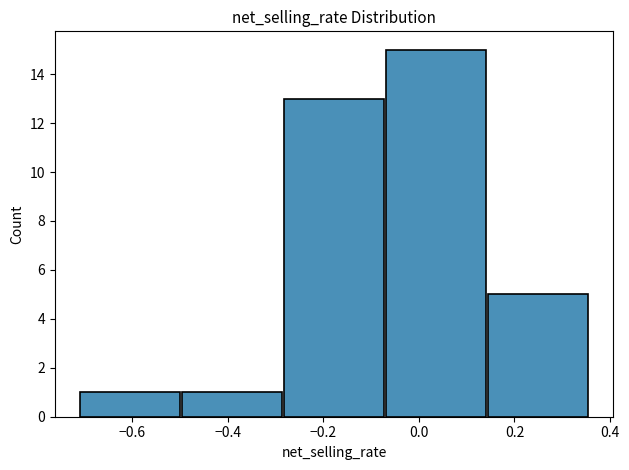

Which range on the x-axis has the tallest bar?

-0.08 to 0.14